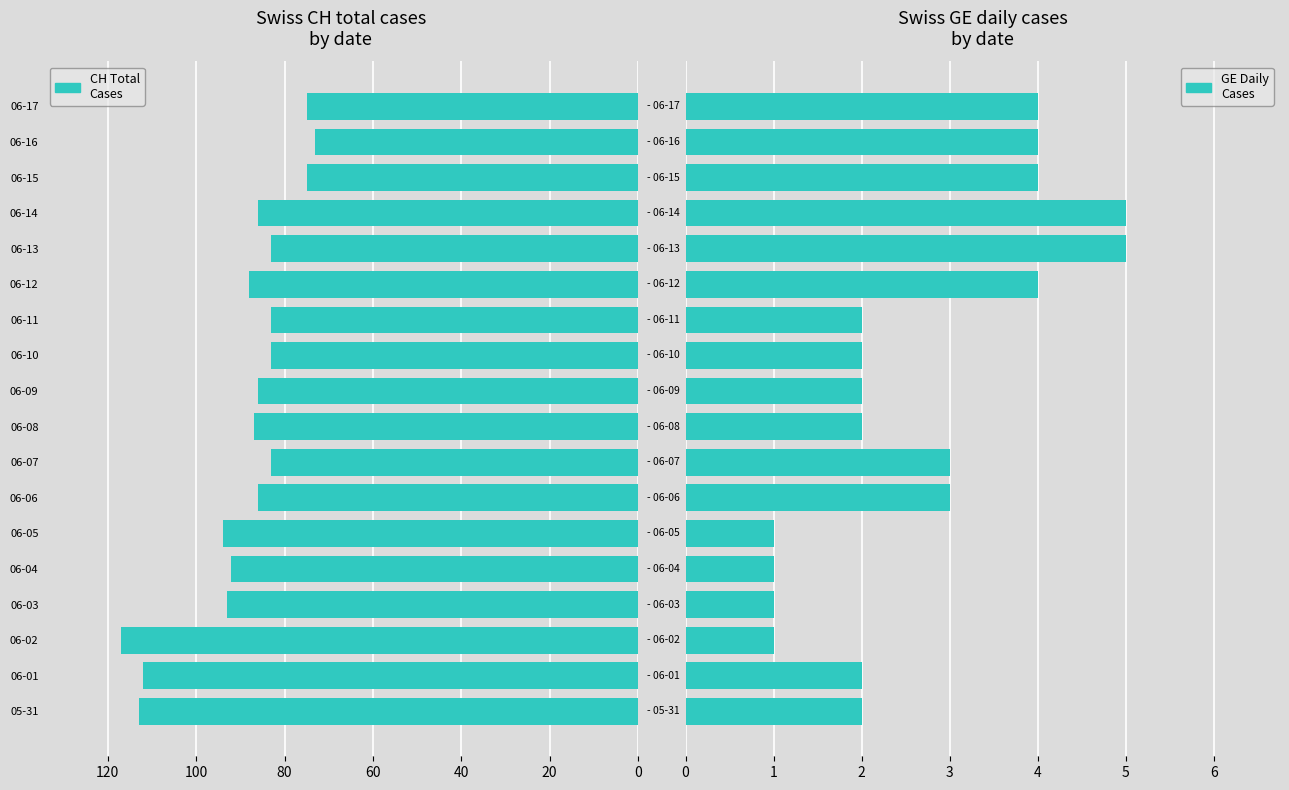

Is it true that CH Total Cases equals -50 at 06-07?

False